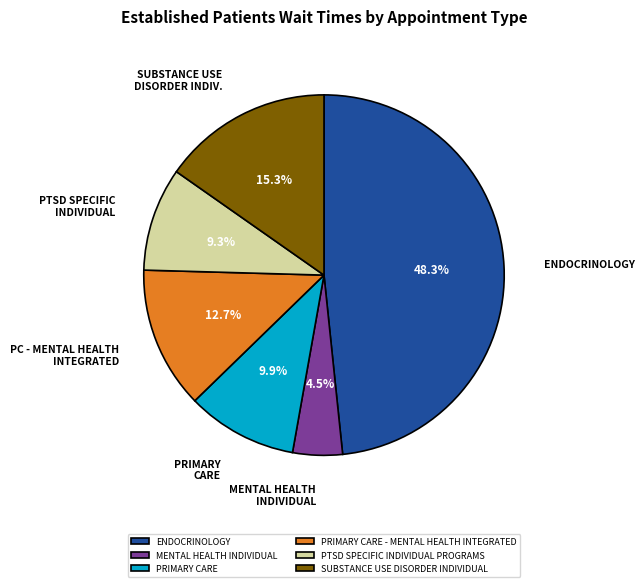

What percentage is NOT represented by PTSD SPECIFIC INDIVIDUAL PROGRAMS?

90.7%